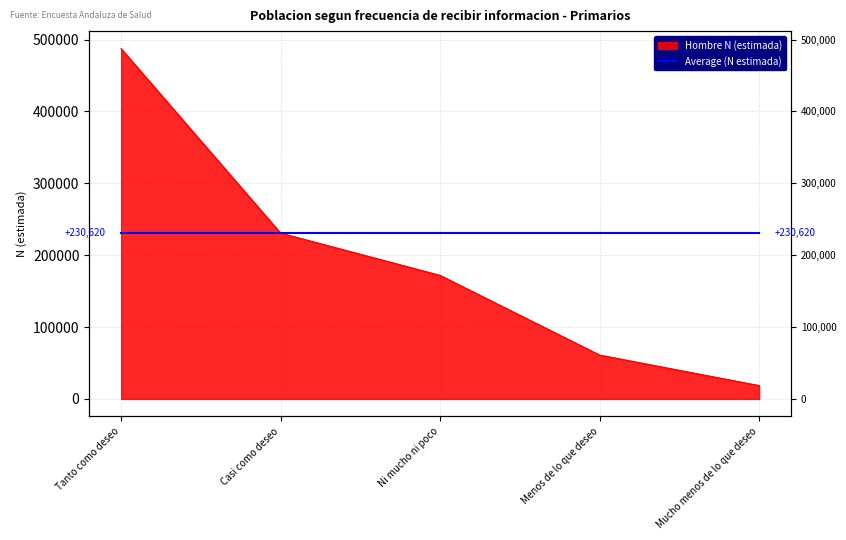

How many lines are shown in the chart?

1